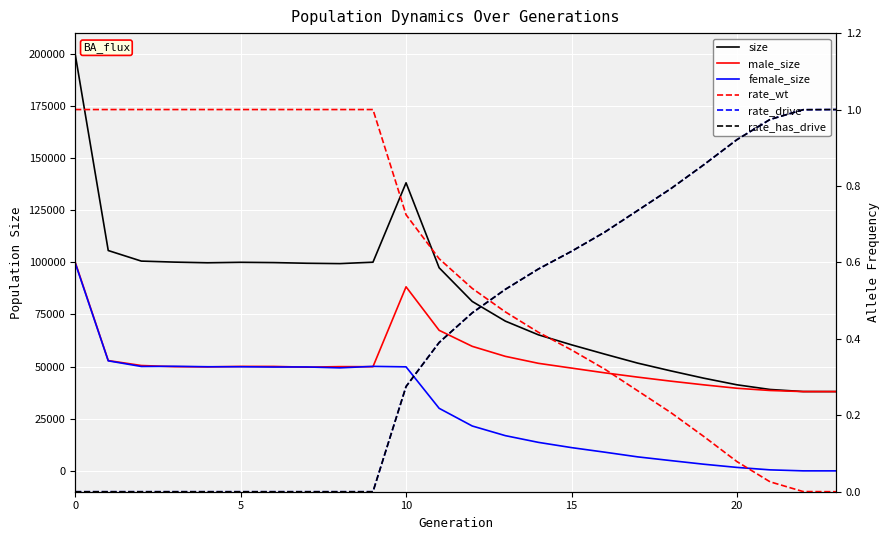

At which label is male_size closest to 69051?

11